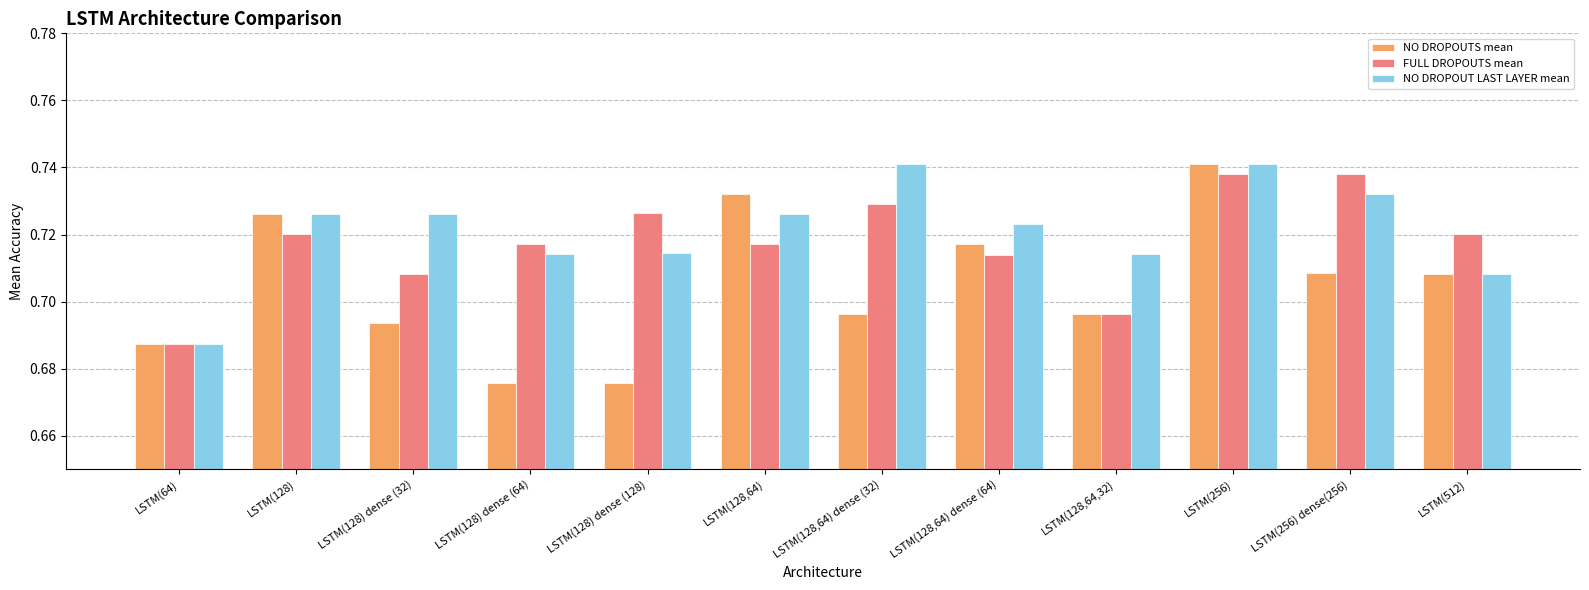

Which series has the largest range (max minus min)?

NO DROPOUTS mean